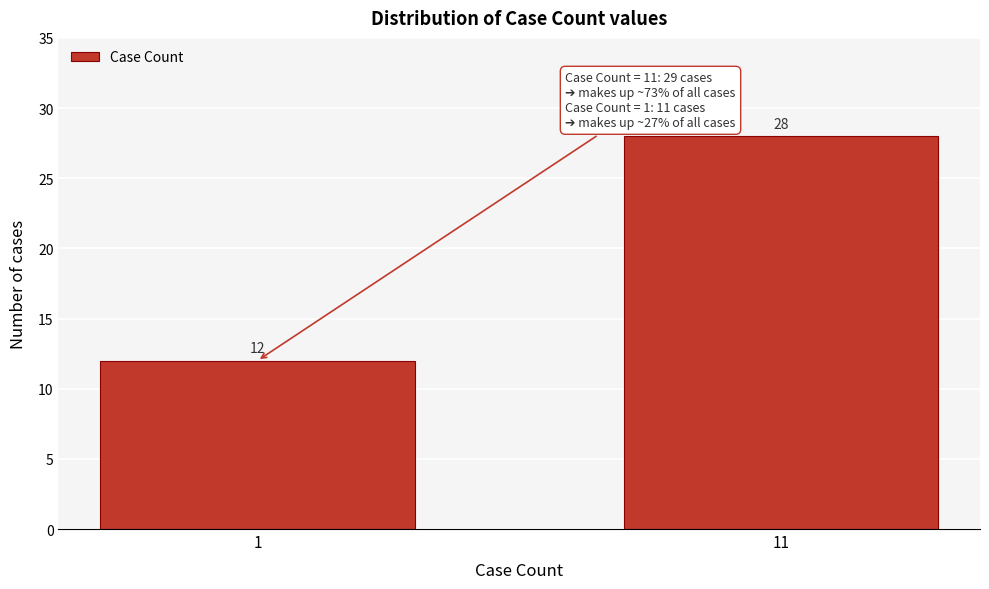

Reading right to left, list all the values displayed in this chart.

28	12